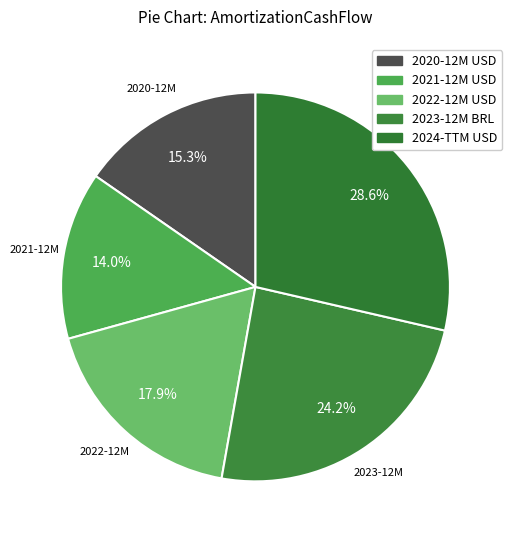

How many slices are in this pie chart?

5